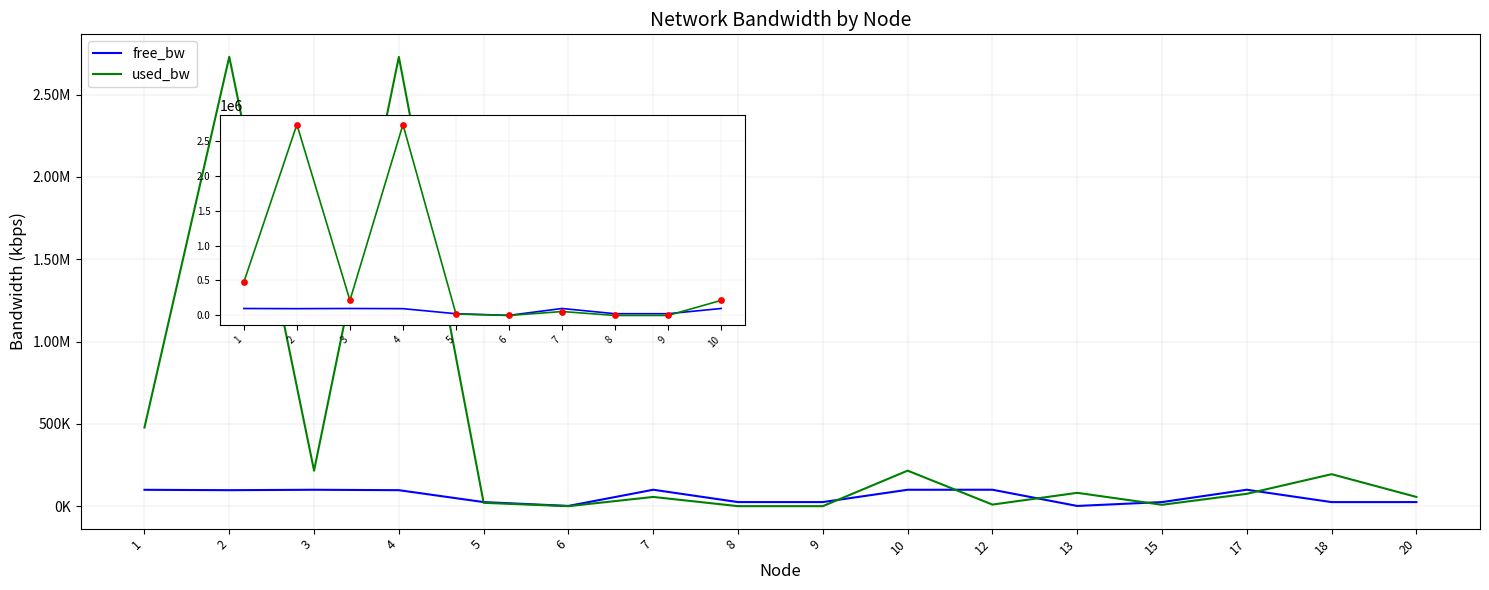

Which series has the widest spread of Y values?

used_bw